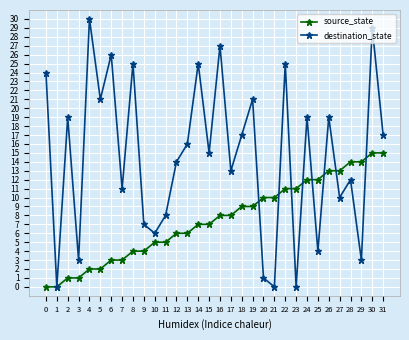

Reading left to right, extract all data points from this chart.

source_state: 0	0	1	1	2	2	3	3	4	4	5	5	6	6	7	7	8	8	9	9	10	10	11	11	12	12	13	13	14	14	15	15
destination_state: 24	0	19	3	30	21	26	11	25	7	6	8	14	16	25	15	27	13	17	21	1	0	25	0	19	4	19	10	12	3	29	17